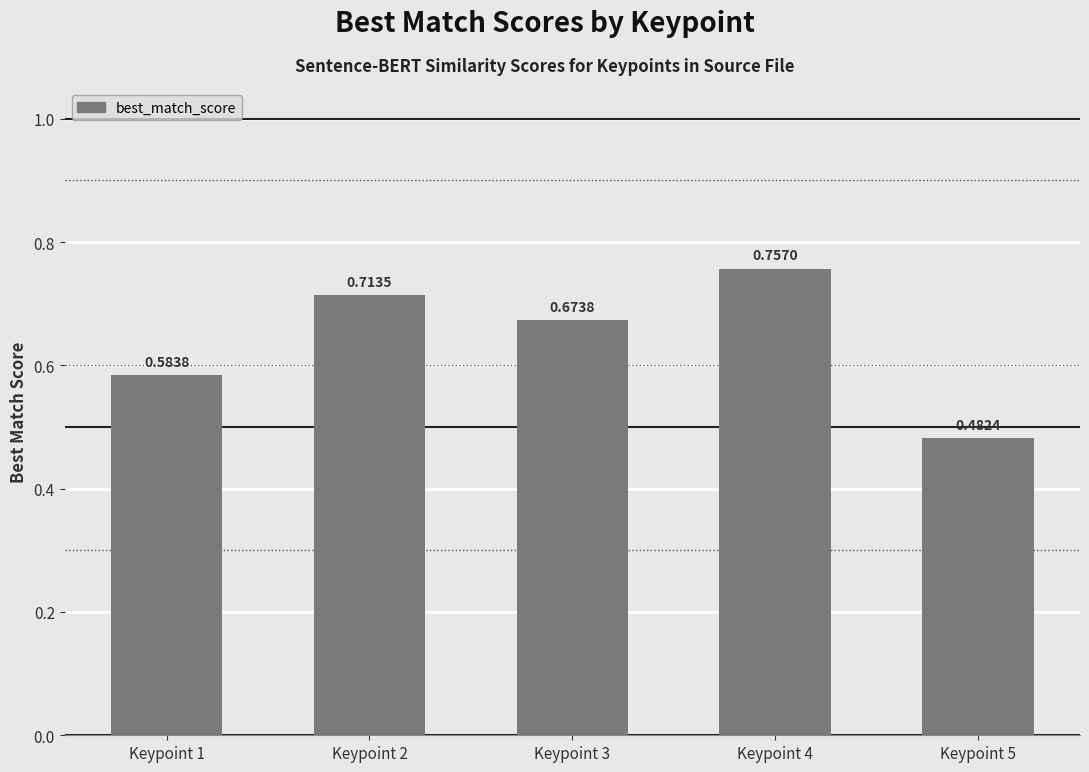

What is the sum of all values?

3.2